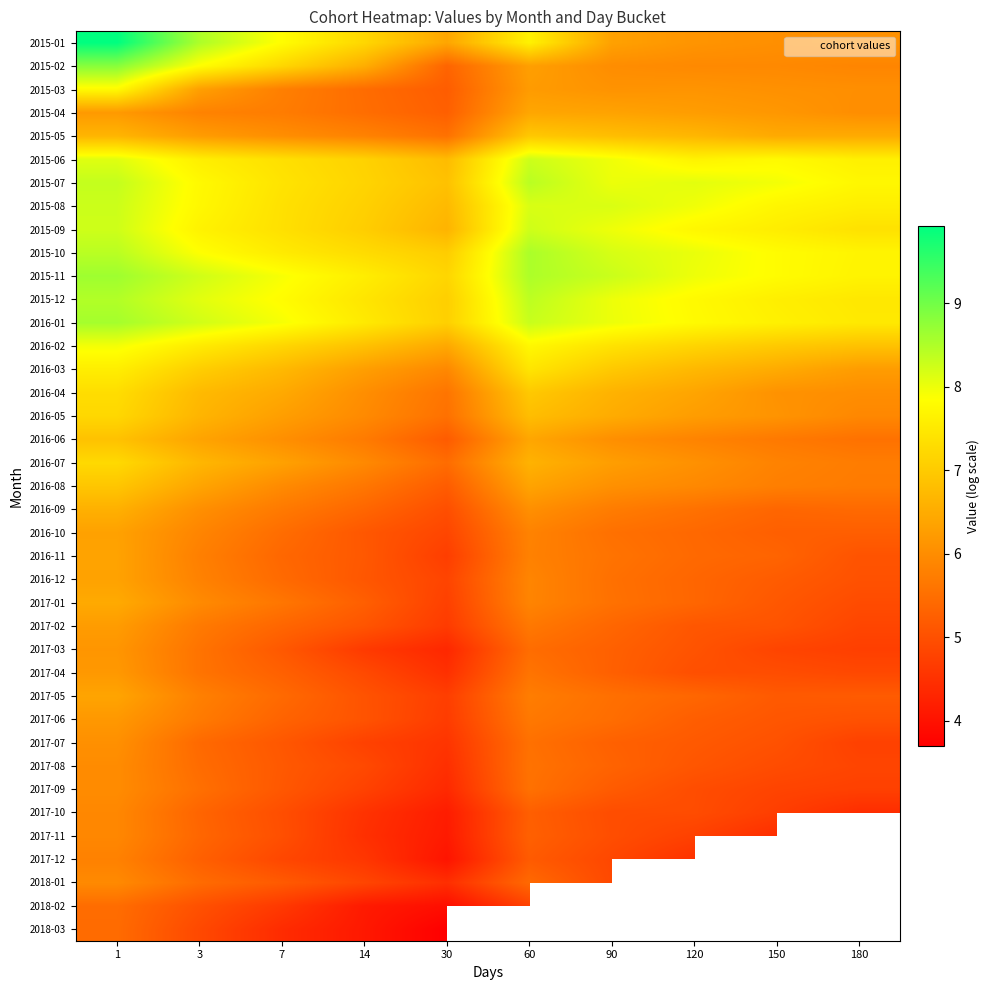

What is the average value of the 2016-05 series?

6.3